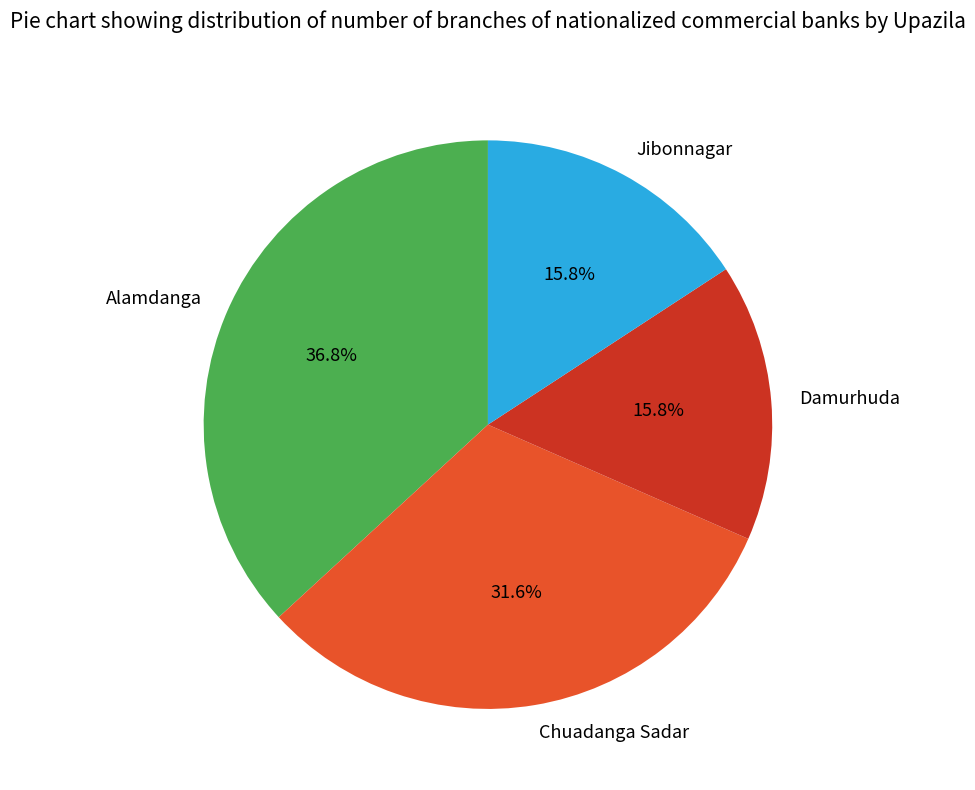

What portion of the pie excludes Jibonnagar?

84.2%